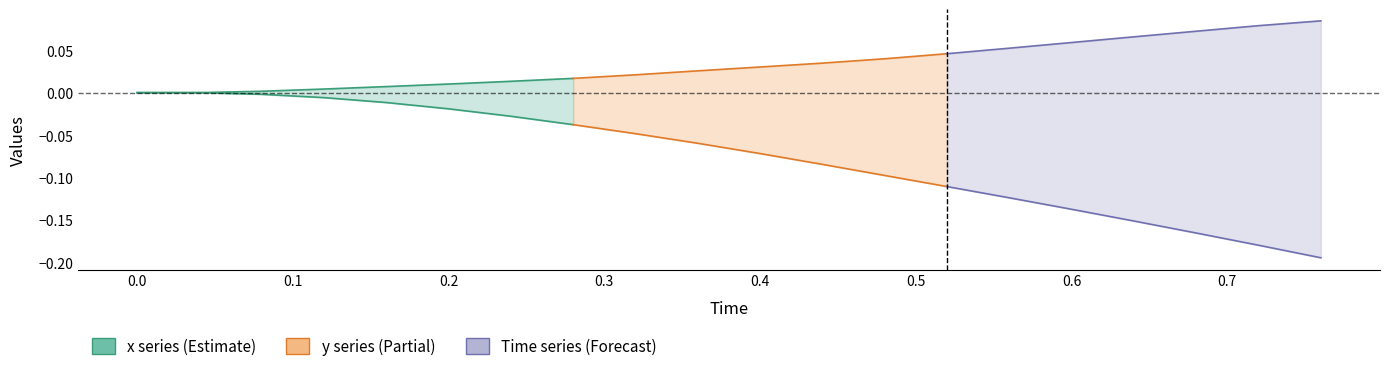

Which series has the largest range (max minus min)?

Time